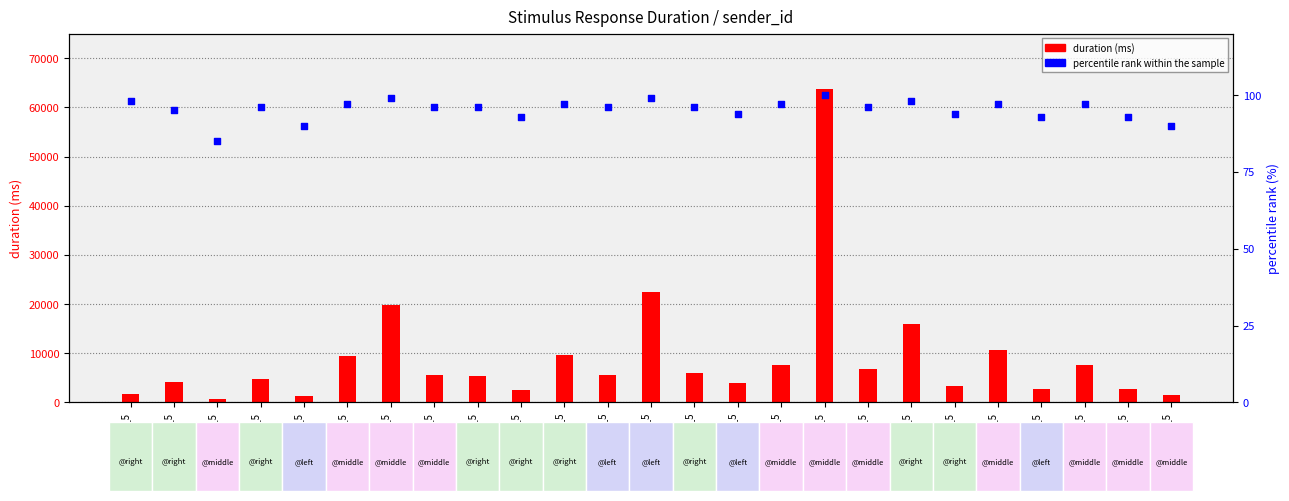

What is the total value across all series at 3_6_15_5?

7789